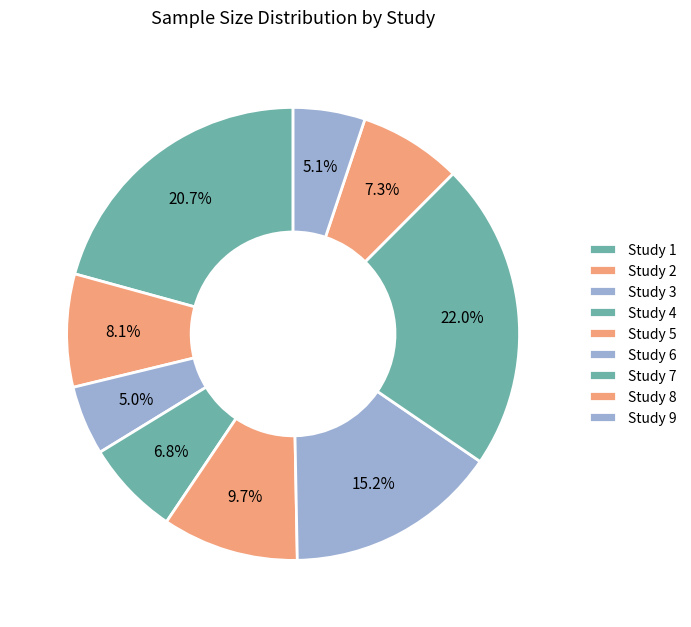

Is there any slice that represents more than half of the pie?

No